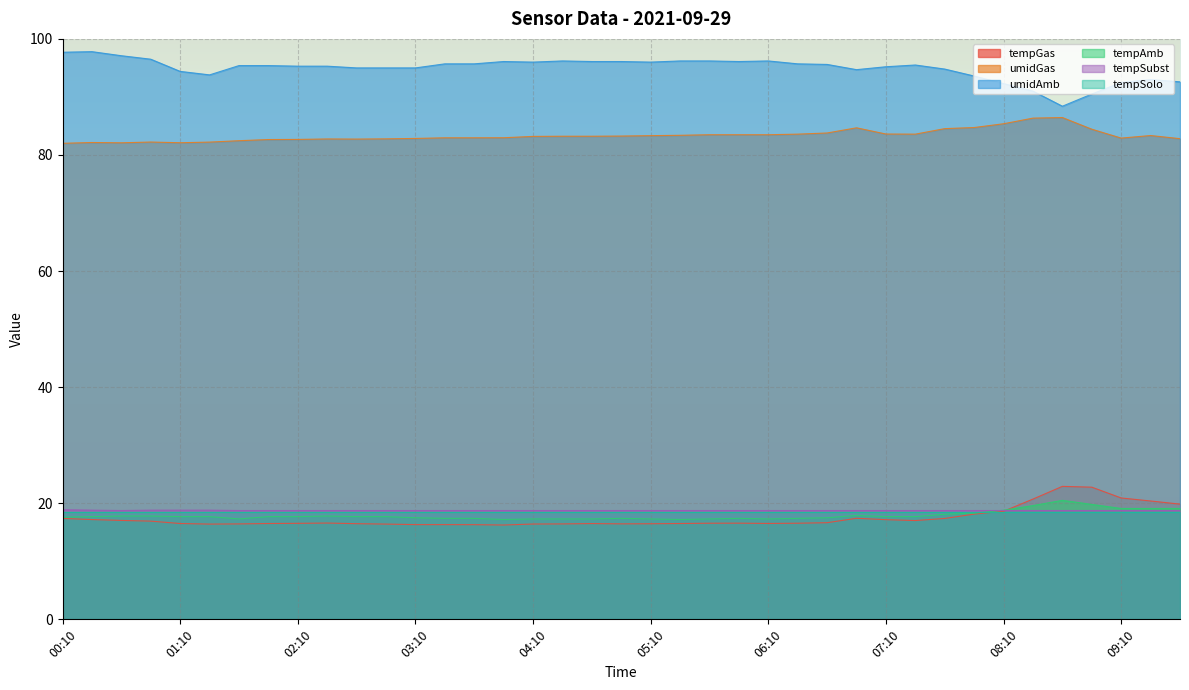

Where do tempSubst and tempAmb first cross each other?

07:55 and 08:10